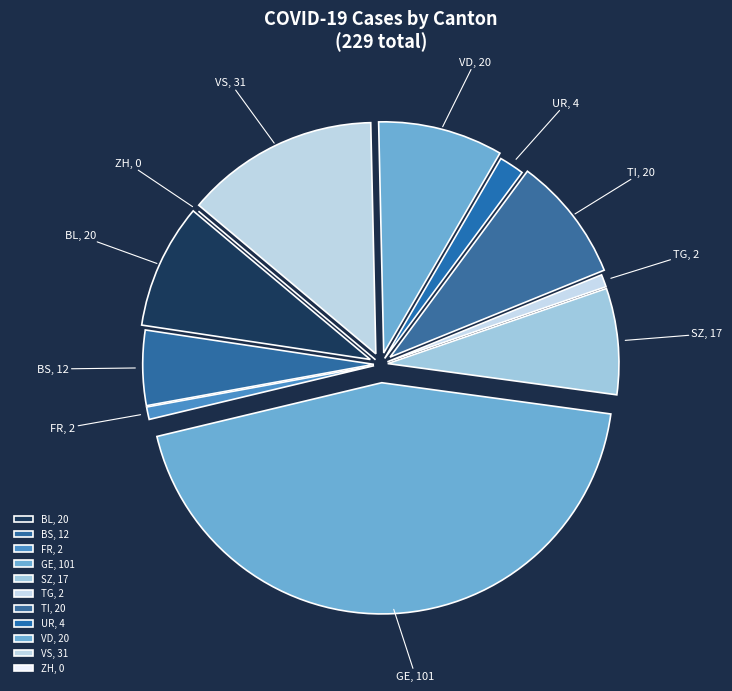

Does UR, 4 represent more than half of the total?

No